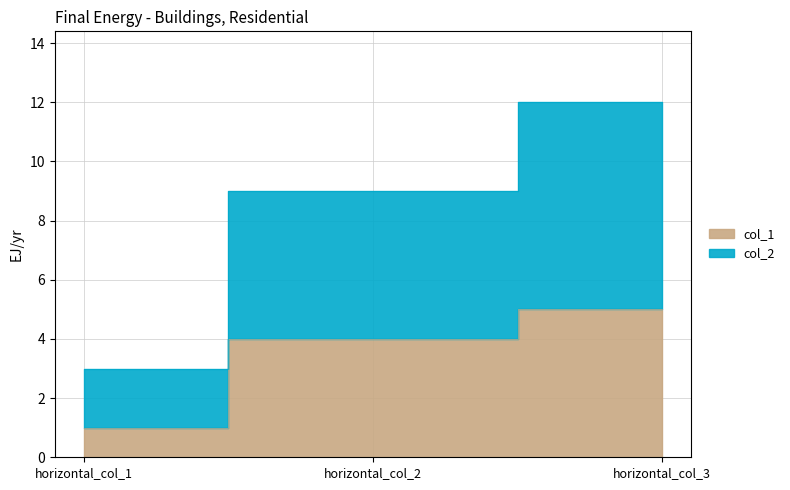

What is the sum of all col_1 values?

10